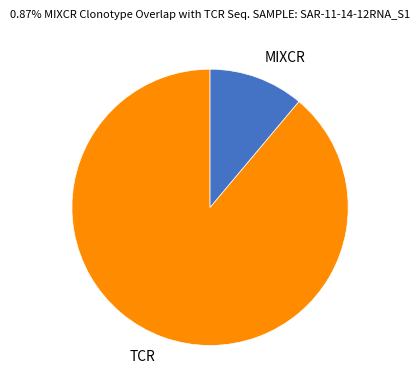

Does any single category account for the majority?

Yes